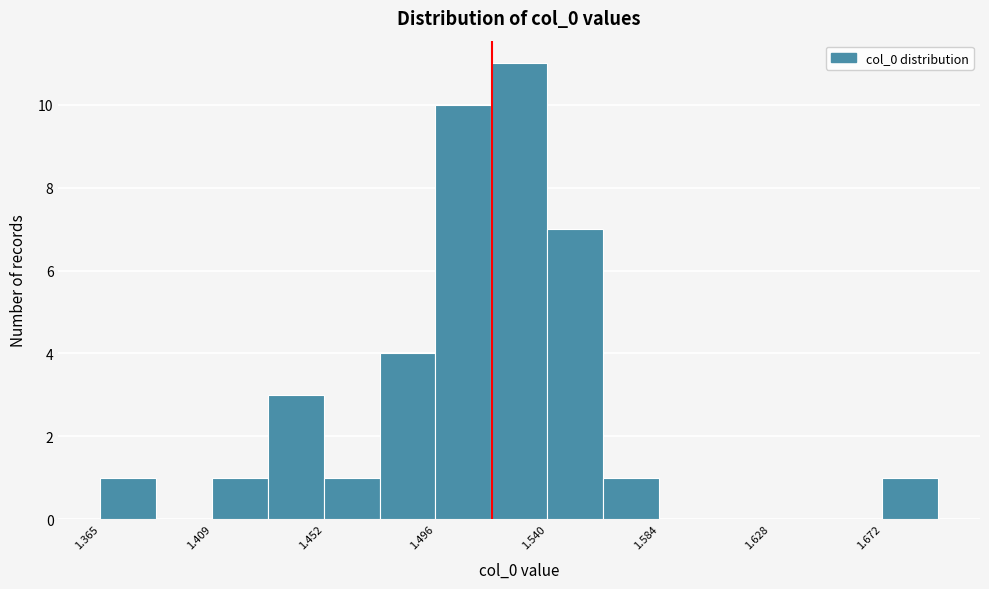

Reading left to right, transcribe this chart: for each bar, give the range it covers on the x-axis and its height. Neither the bar edges nor the heights are printed on the chart, so give them approximately, as read against the axes.

1.365 to 1.385: 1
1.385 to 1.410: 0
1.410 to 1.430: 1
1.430 to 1.450: 3
1.450 to 1.475: 1
1.475 to 1.495: 4
1.495 to 1.520: 10
1.520 to 1.540: 11
1.540 to 1.560: 7
1.560 to 1.585: 1
1.585 to 1.605: 0
1.605 to 1.630: 0
1.630 to 1.650: 0
1.650 to 1.670: 0
1.670 to 1.695: 1